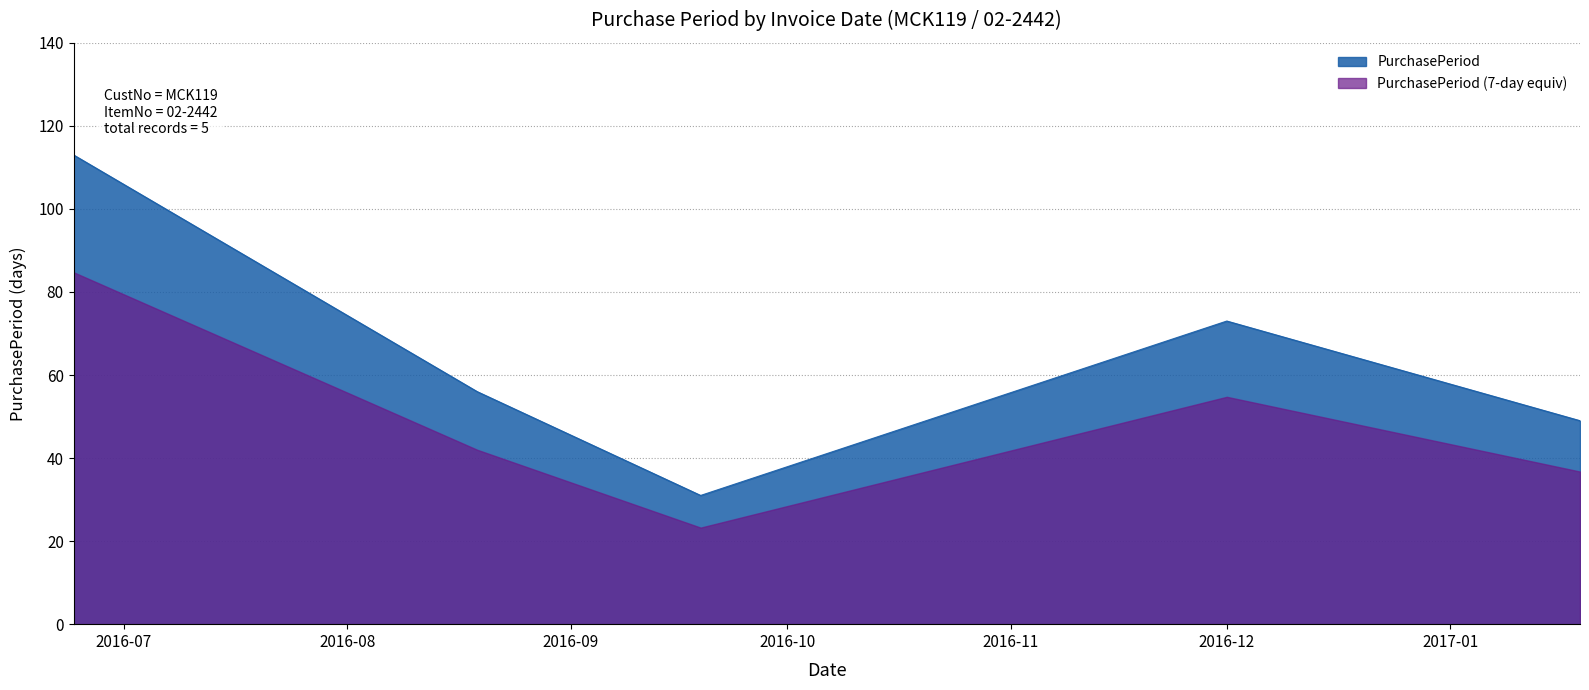

What is the approximate value at 2016-09-19, to the nearest 5?

30